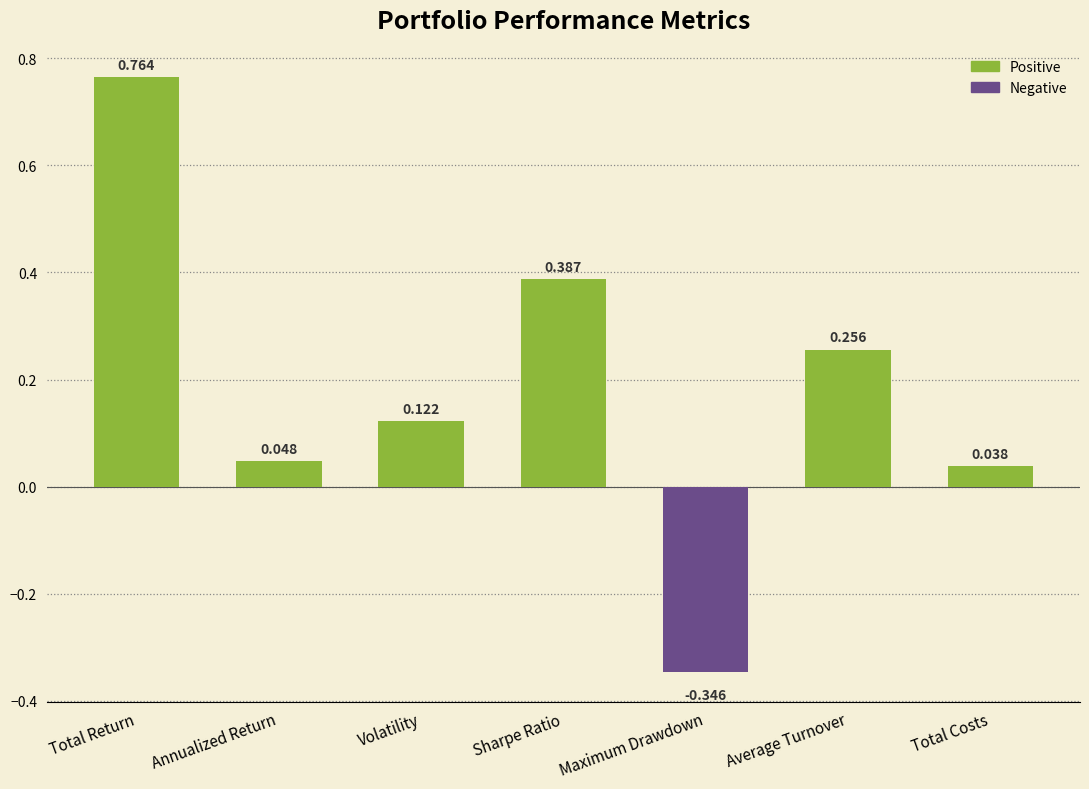

List the labels in order of value, largest first.

Total Return, Sharpe Ratio, Average Turnover, Volatility, Annualized Return, Total Costs, Maximum Drawdown